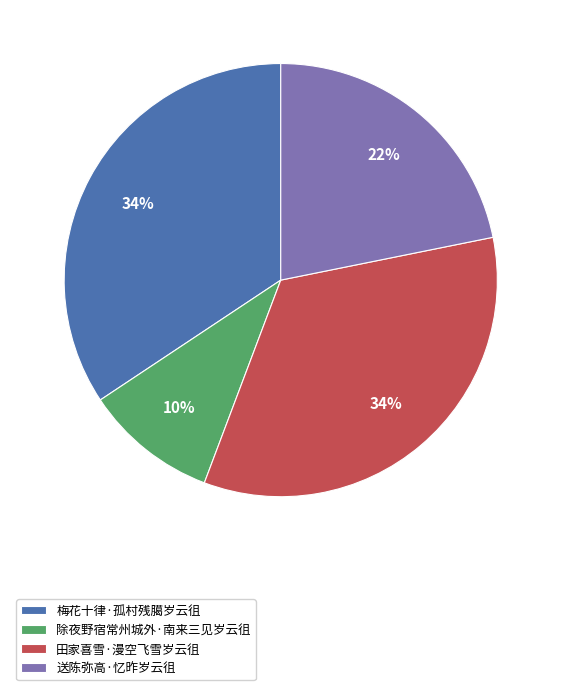

Is 田家喜雪·漫空飞雪岁云徂 the majority of the pie?

No